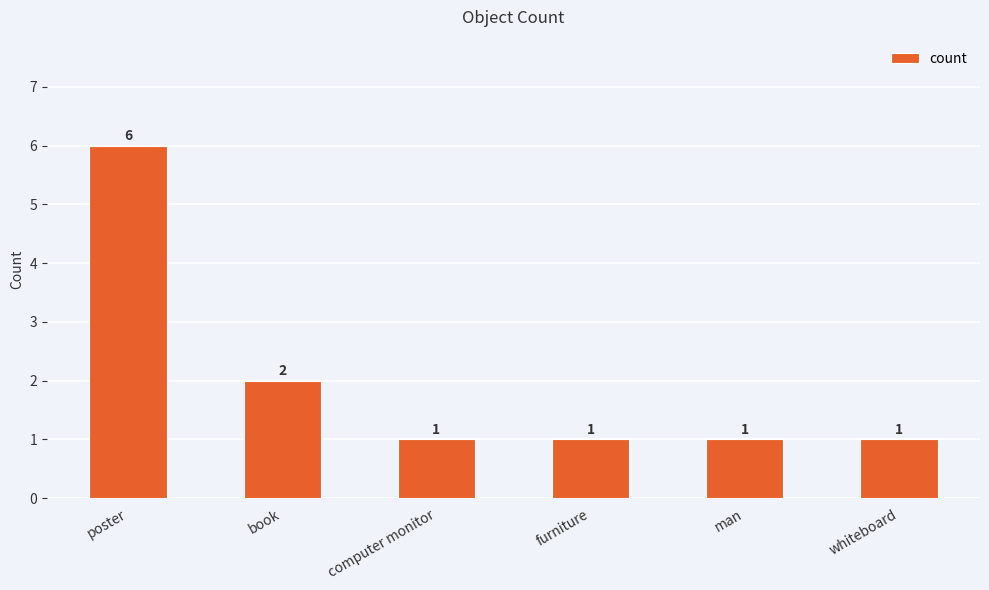

Count the number of data series in this chart.

1